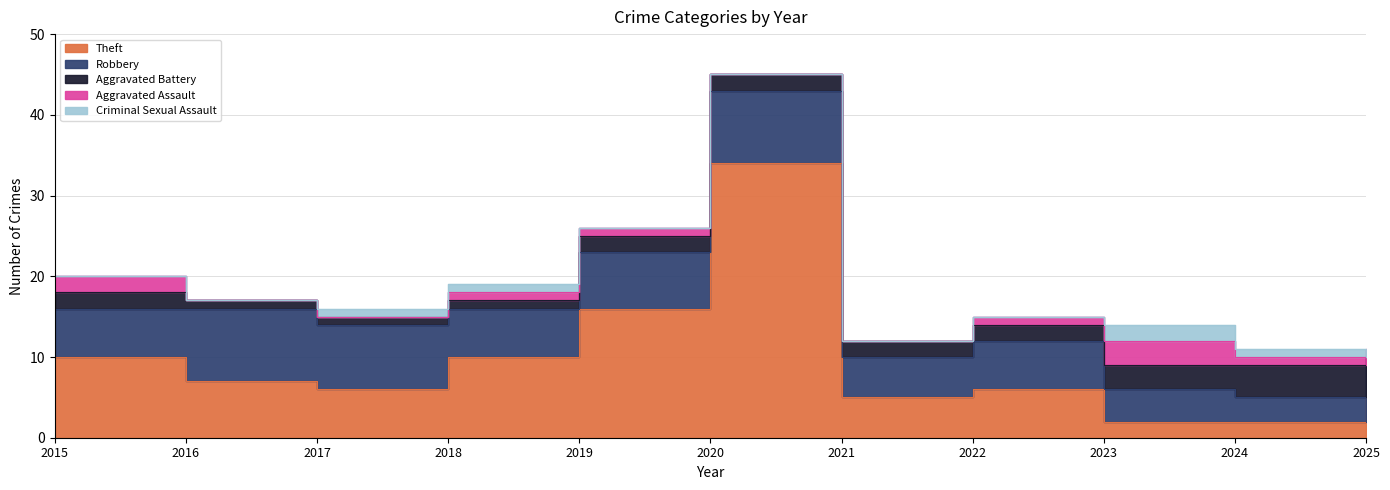

At which category is the sum across all series the highest?

2020